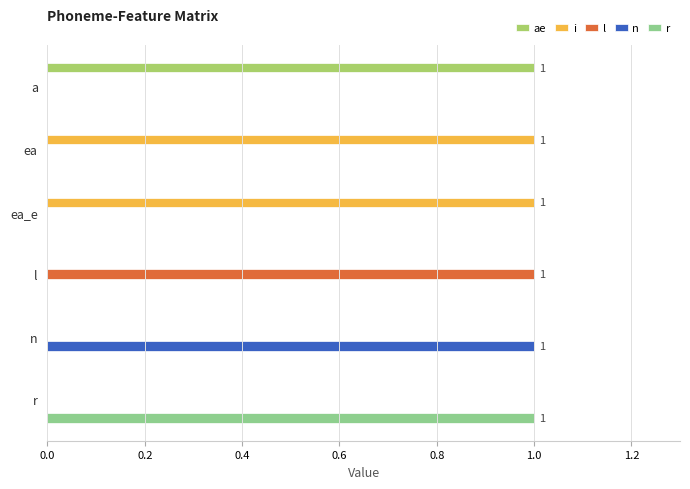

What are all the series names shown in the legend?

ae, i, l, n, r